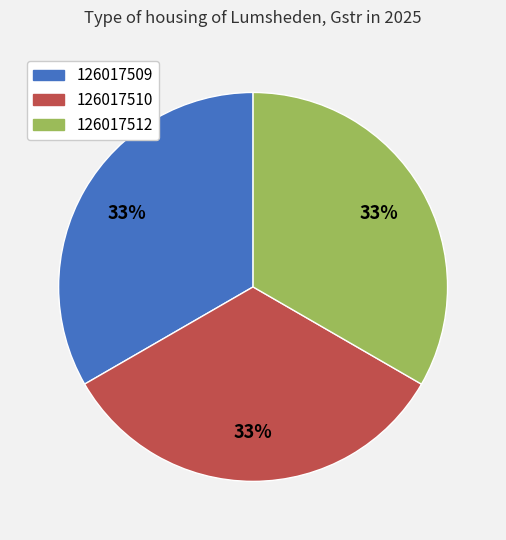

What is the ratio of the value at 126017509 to the value at 126017512?

1.0